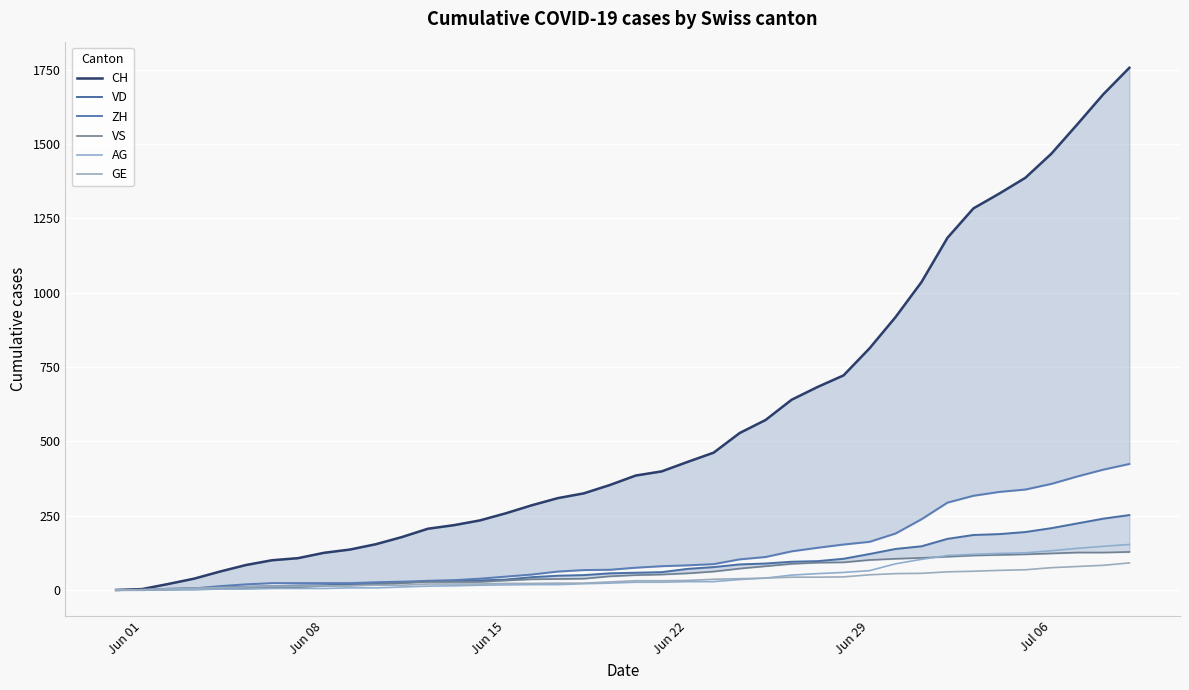

How many lines are shown in the chart?

6